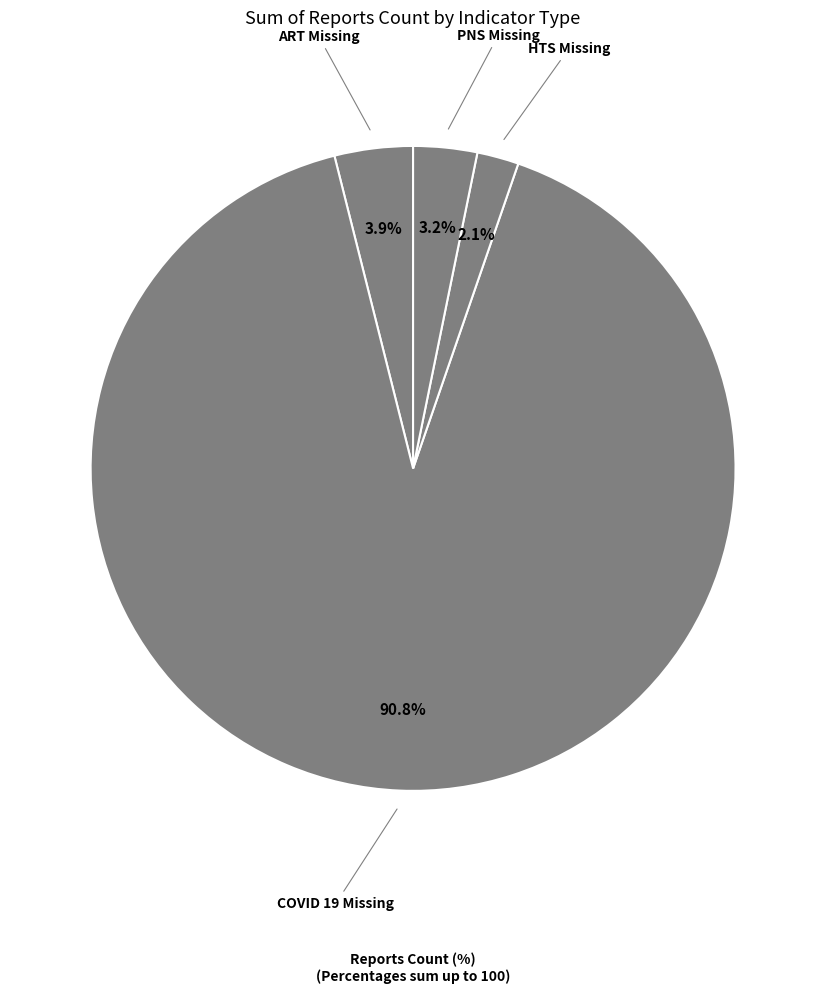

Is the sum of PNS Missing and ART Missing greater than half?

No